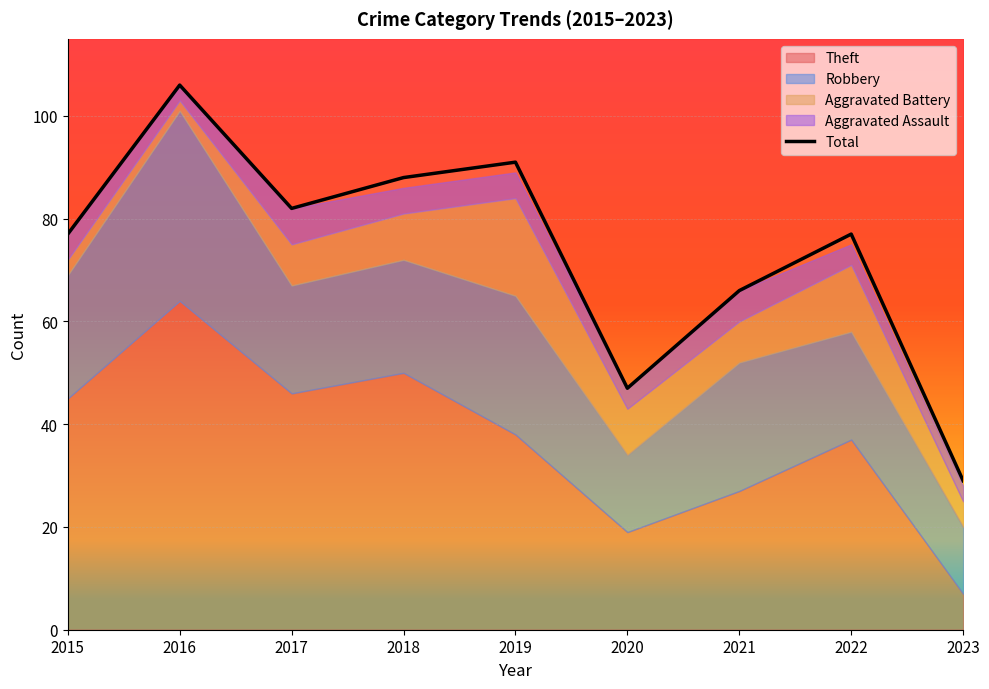

Which has a higher value, 2016 or 2021?

2016